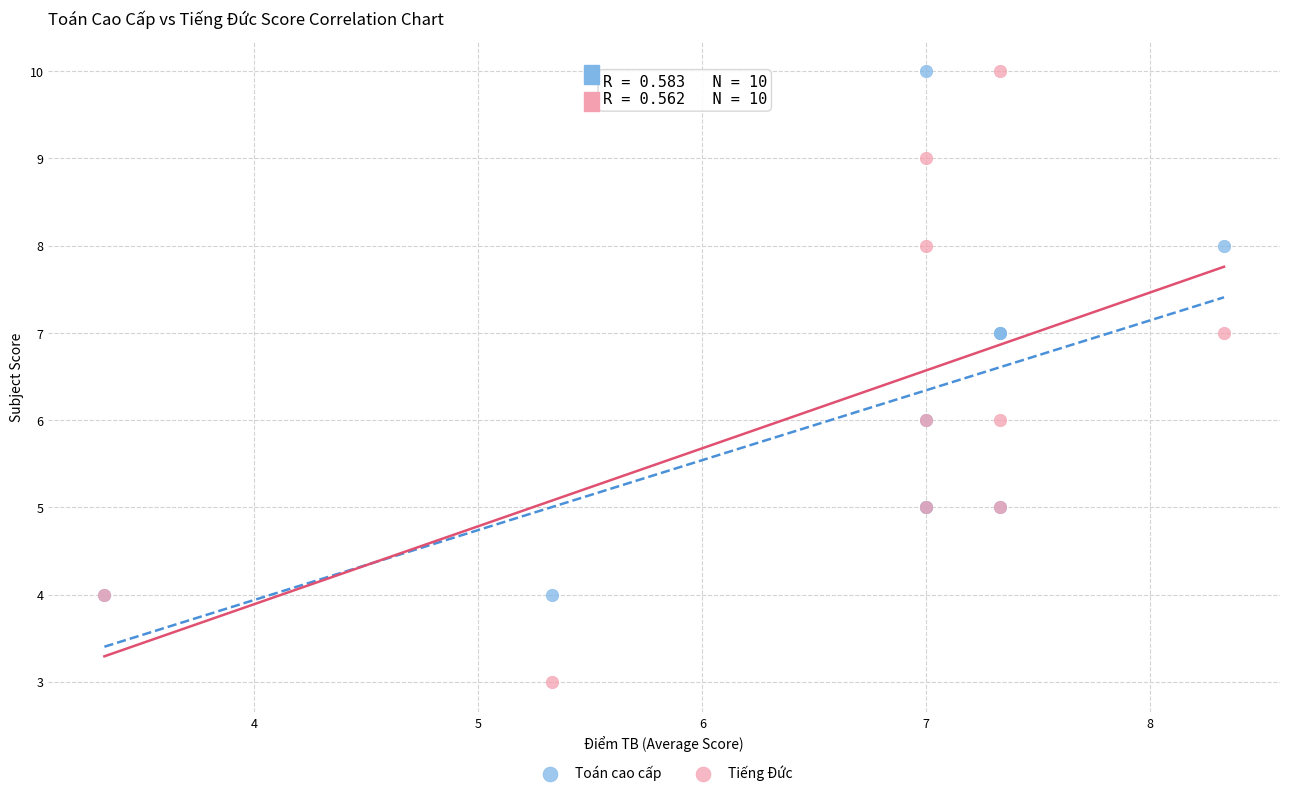

Which series contains the lowest Y value?

Tiếng Đức